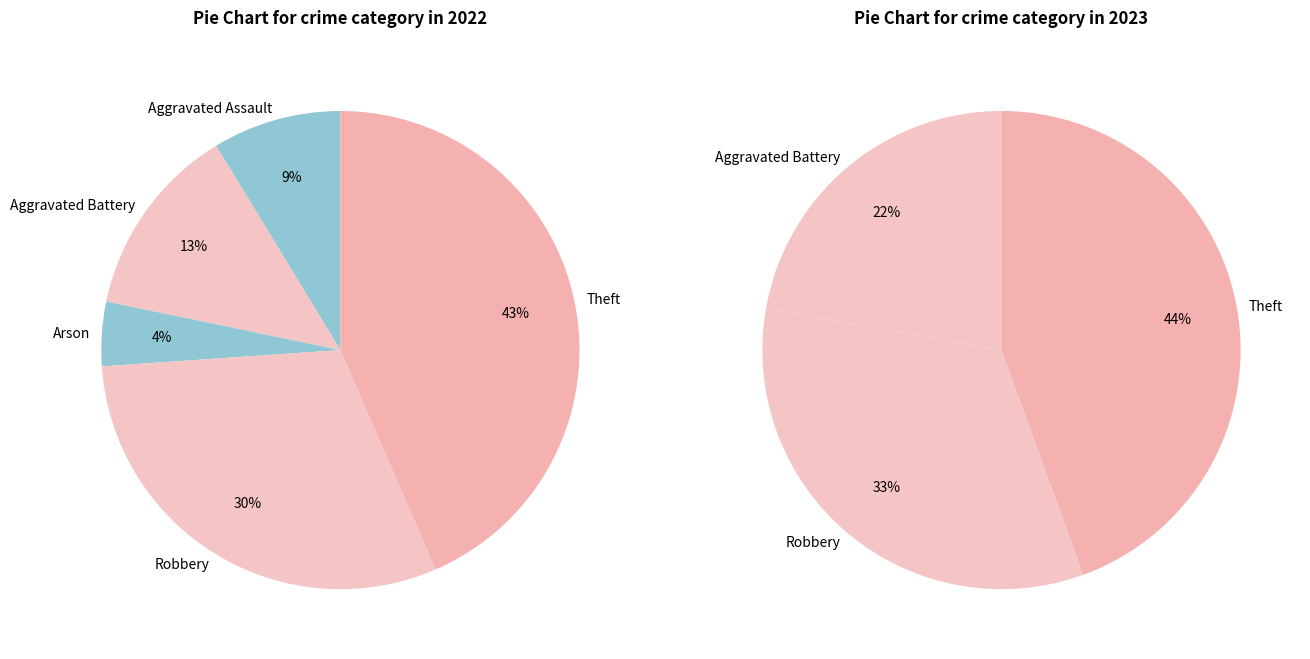

To the nearest percent, what is the average slice percentage?

20%